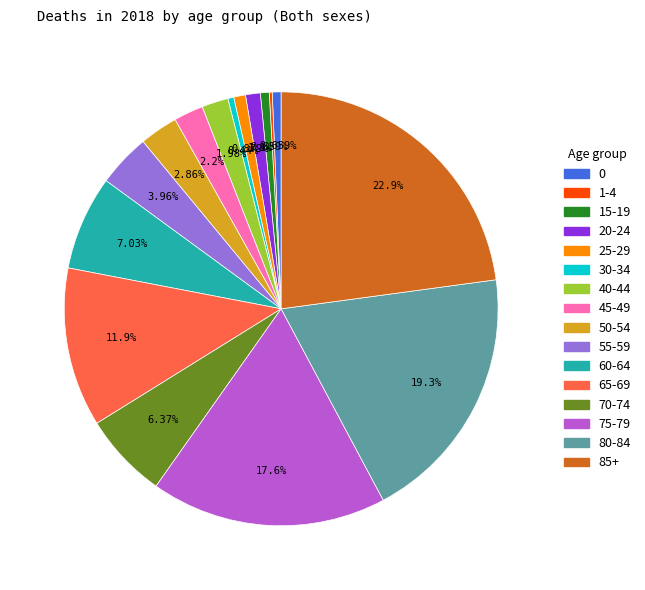

Is there a majority slice in this chart?

No